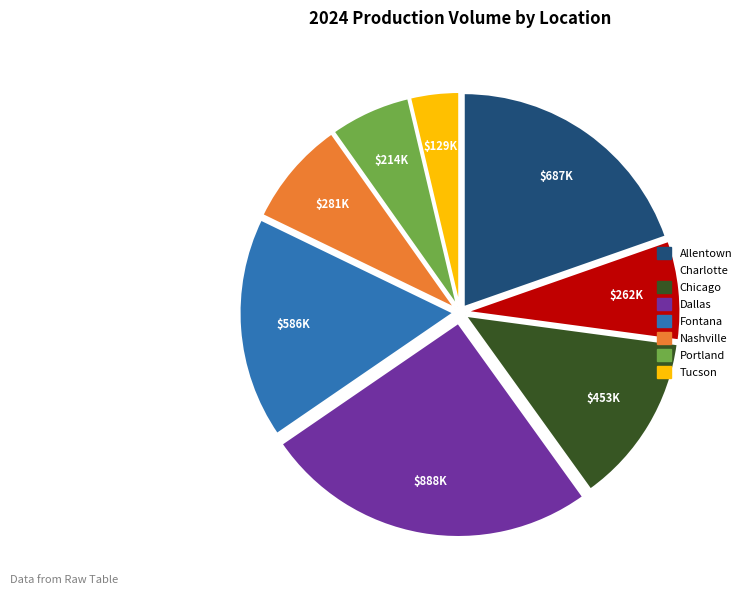

Approximately how many times larger is the value at Fontana compared to Portland?

2.7